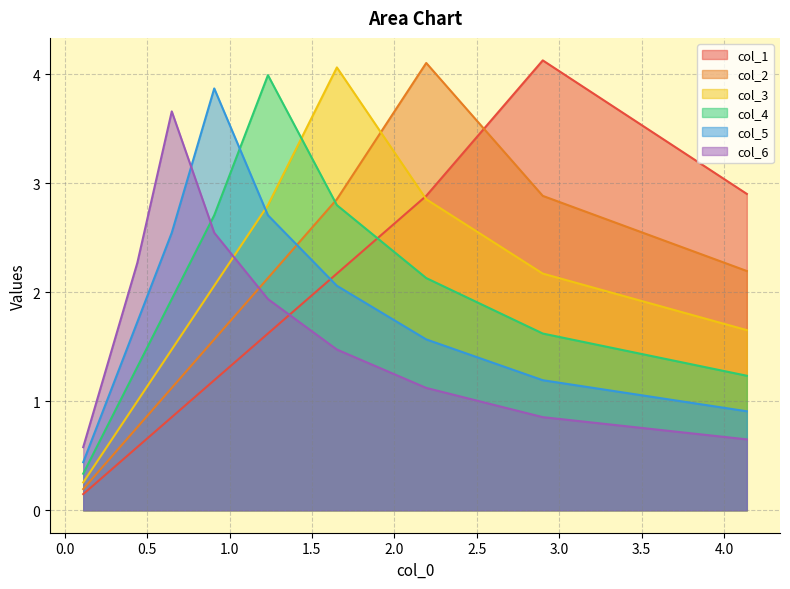

Does the chart have visible grid lines?

Yes